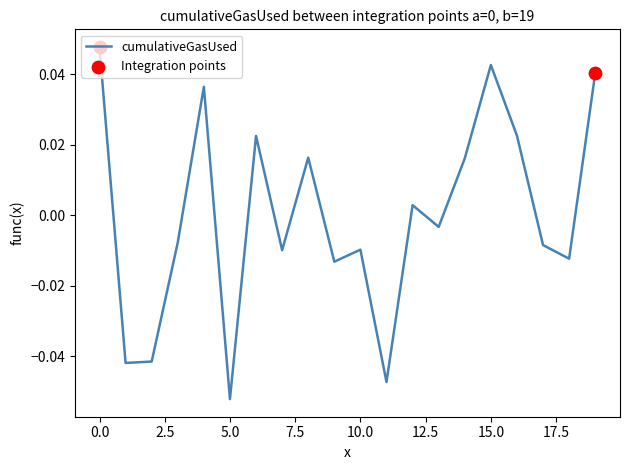

Does the chart have visible grid lines?

No